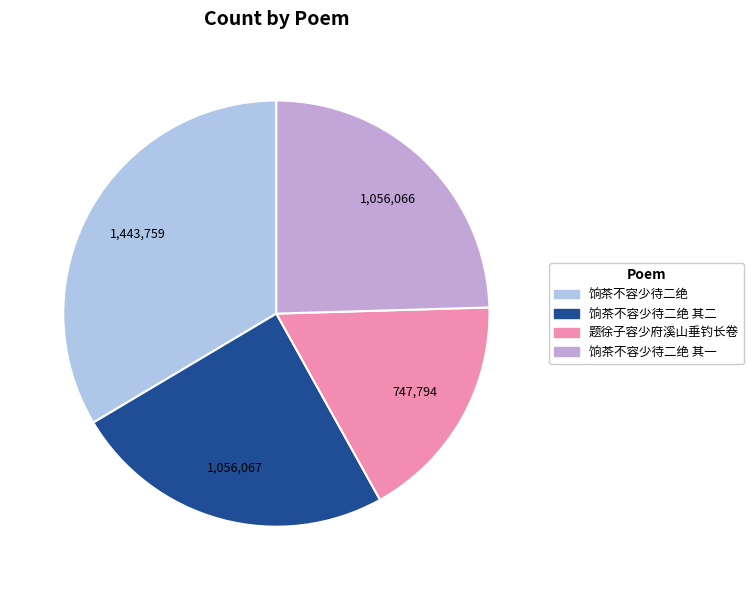

What is the smallest slice in the pie chart?

题徐子容少府溪山垂钓长卷